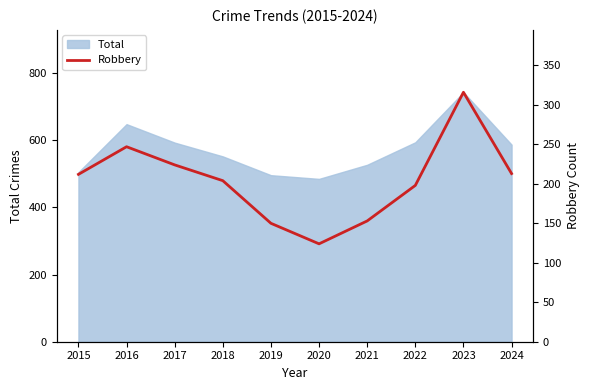

At which label is the value closest to 220?

2017